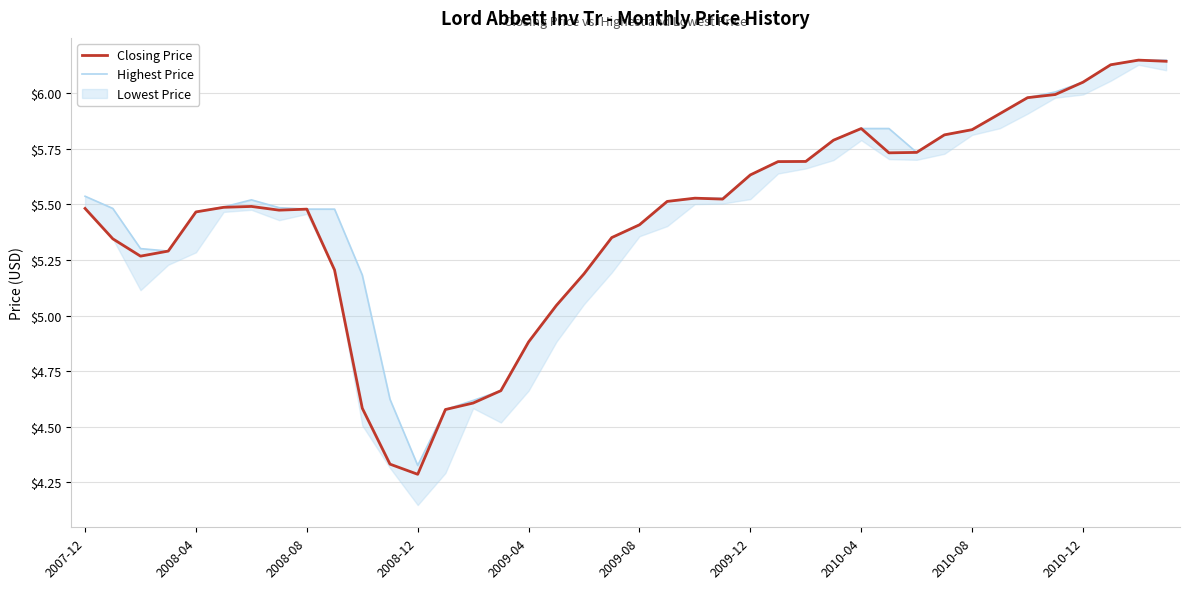

How many data points does each series have?

40